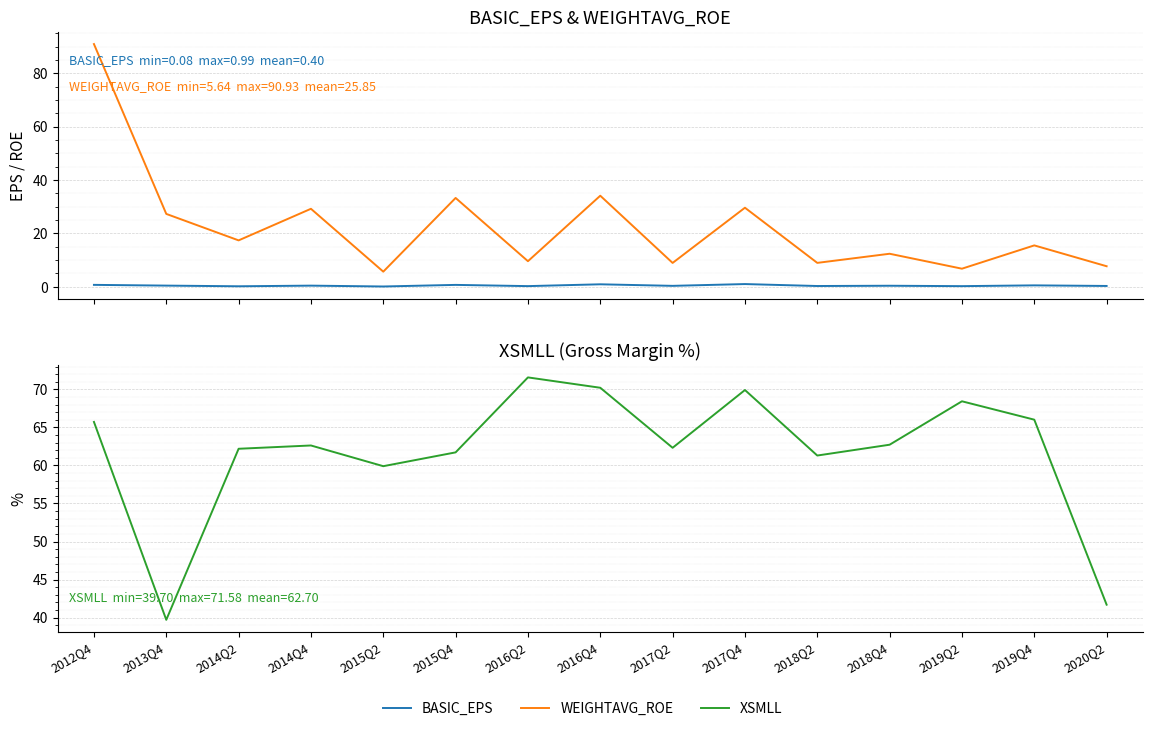

What is the sum of all BASIC_EPS values?

6.5